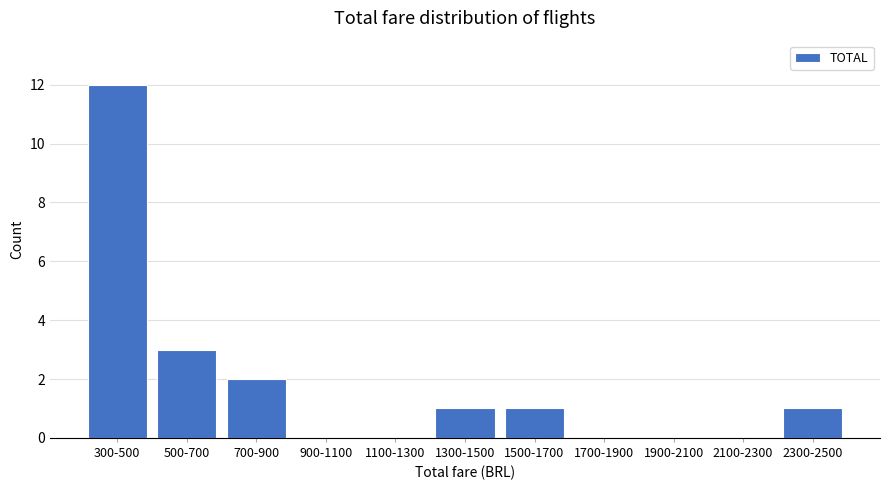

Reading left to right, transcribe all the data shown in this chart.

300-500=12	500-700=3	700-900=2	900-1100=0	1100-1300=0	1300-1500=1	1500-1700=1	1700-1900=0	1900-2100=0	2100-2300=0	2300-2500=1